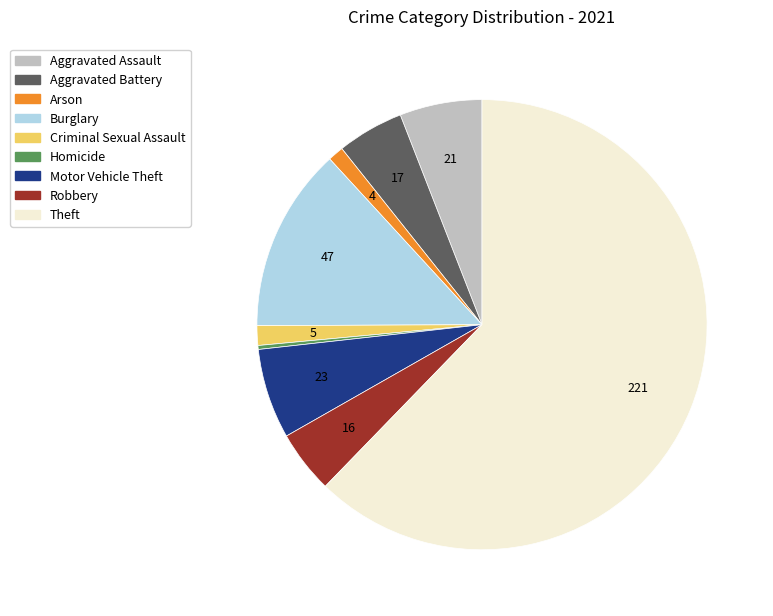

Between Robbery and Arson, which is larger?

Robbery